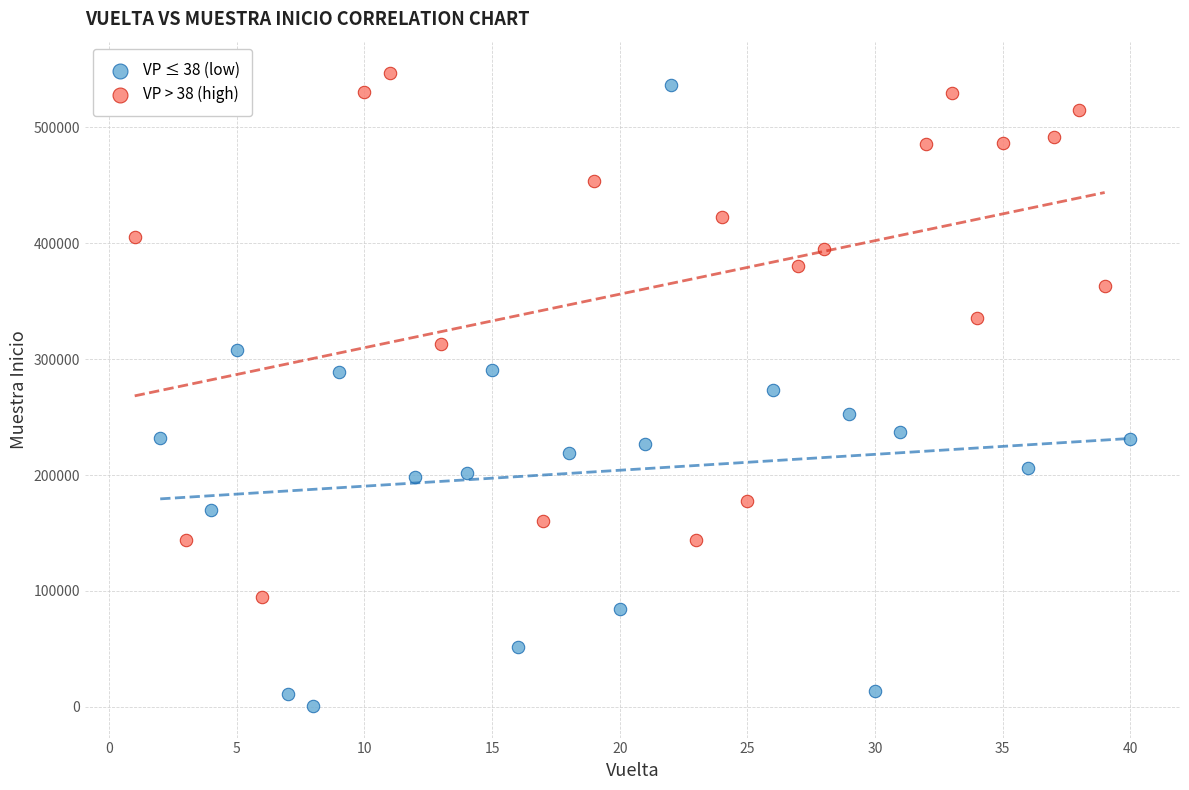

Which series contains the lowest Y value?

VP ≤ 38 (low)